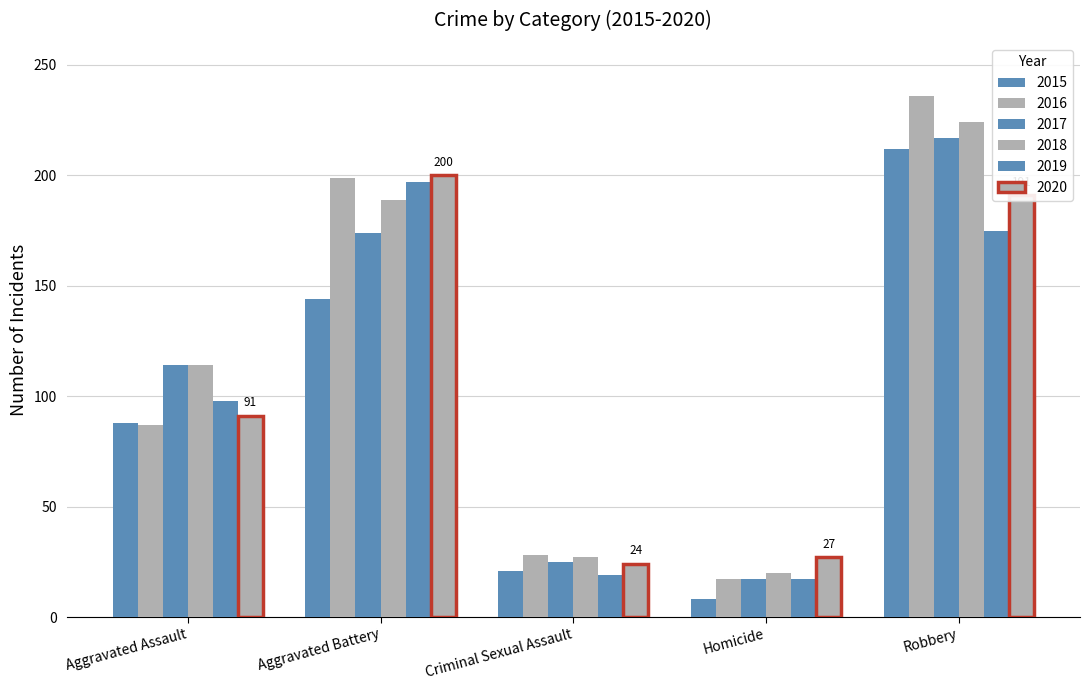

What is the sum of all 2020 values?

533